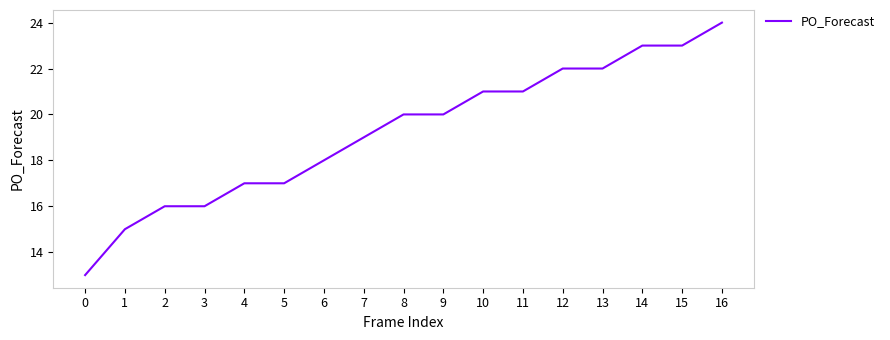

Approximately how many times larger is the value at 3 compared to 15?

0.7